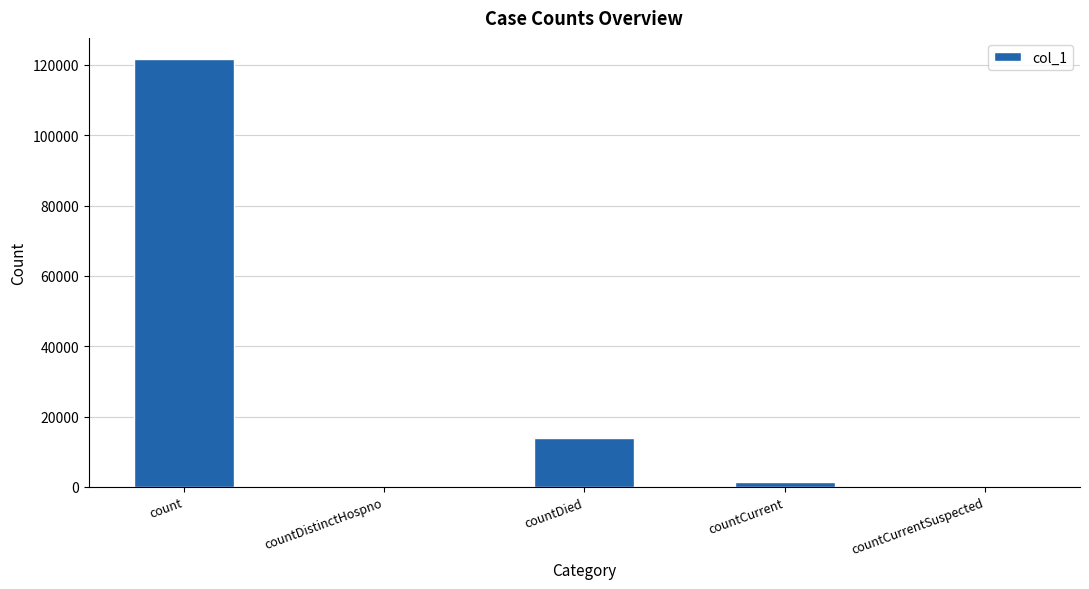

What is the sum of all values?

136793